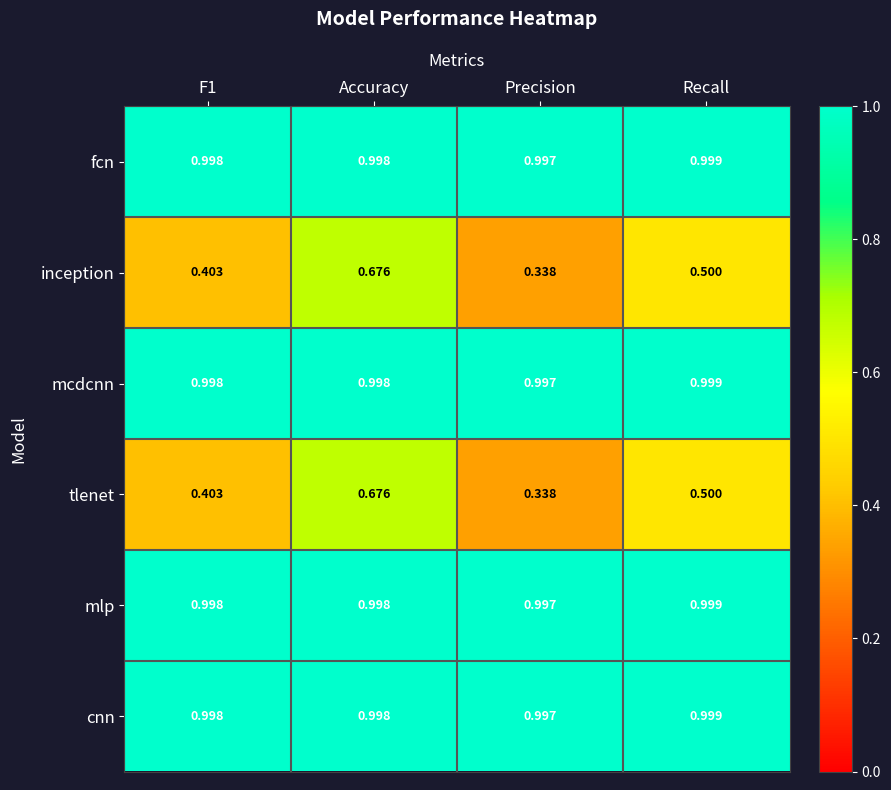

At which category does the chart reach its peak across all series?

Recall